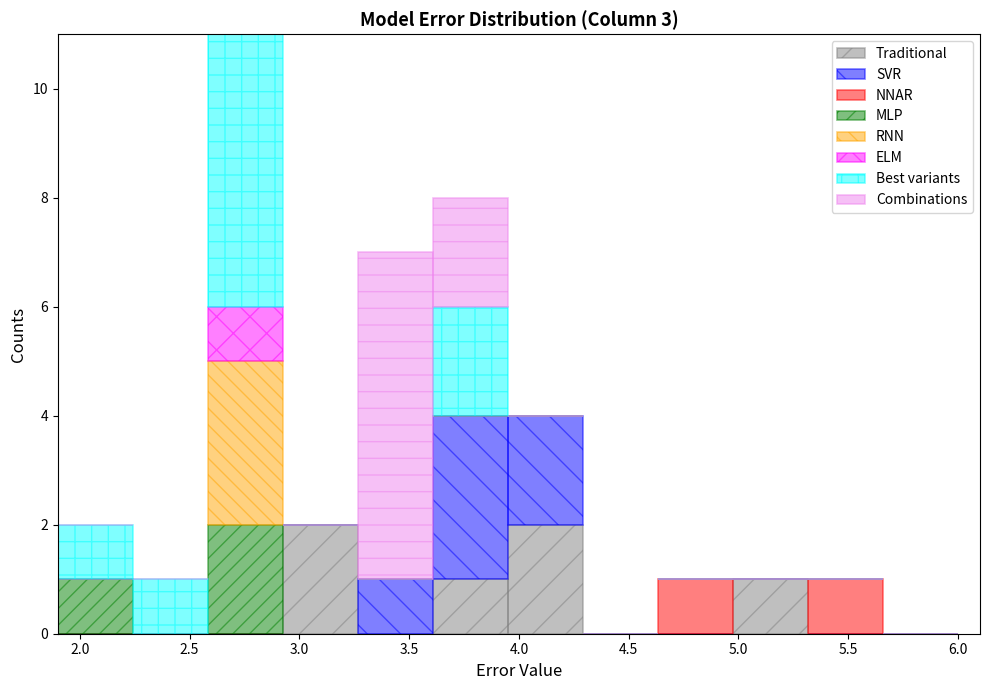

Which range on the x-axis has the tallest stacked bar (by total height)?

2.60 to 2.95